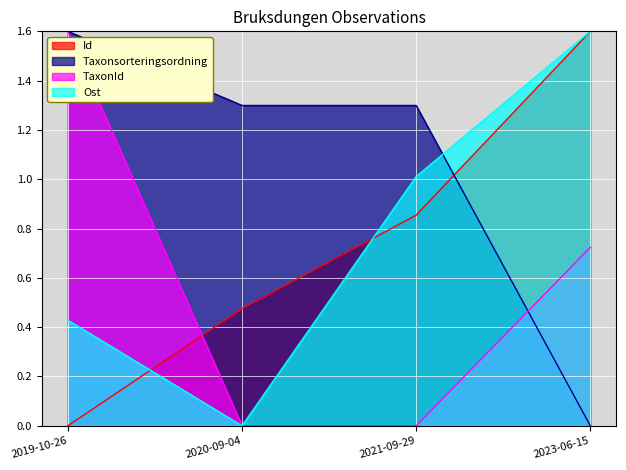

What is the total value across all series at 2021-09-29?

3.2